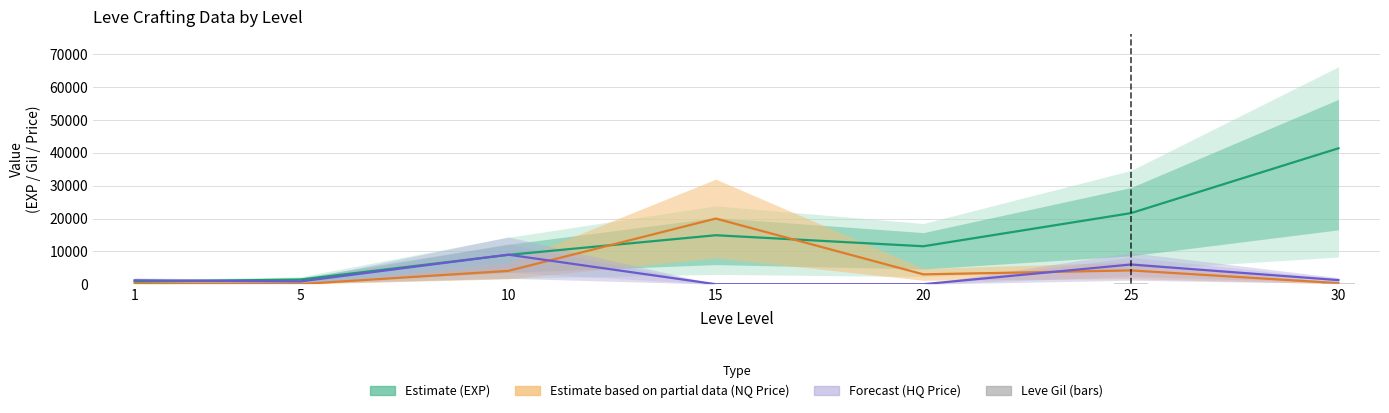

Are the bars grouped side by side (vs. stacked)?

No